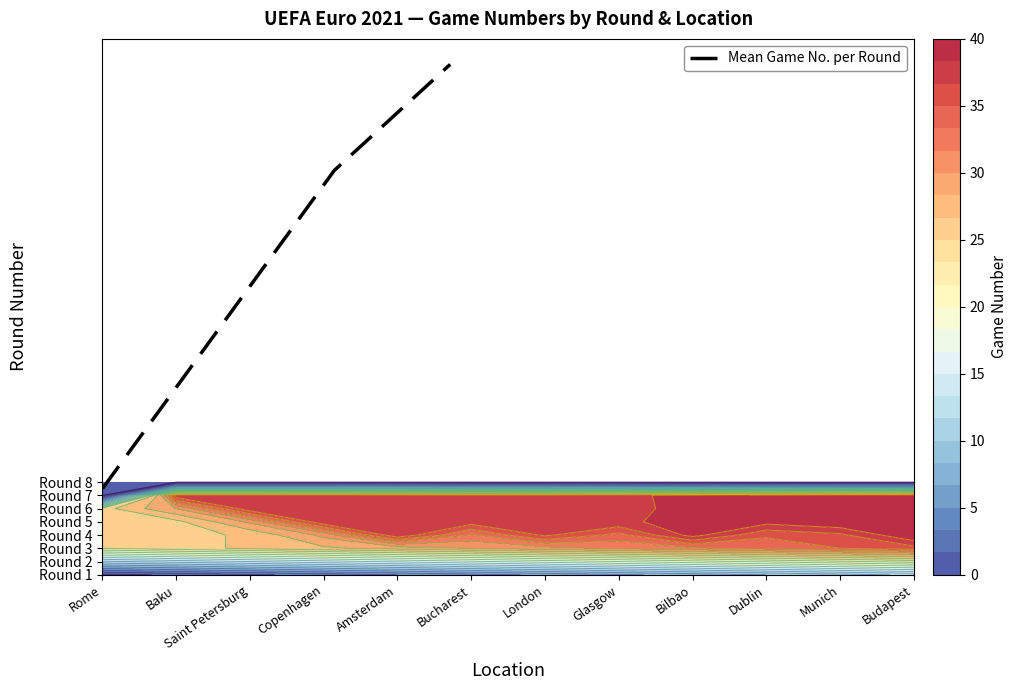

What is the greatest value displayed?

38.5